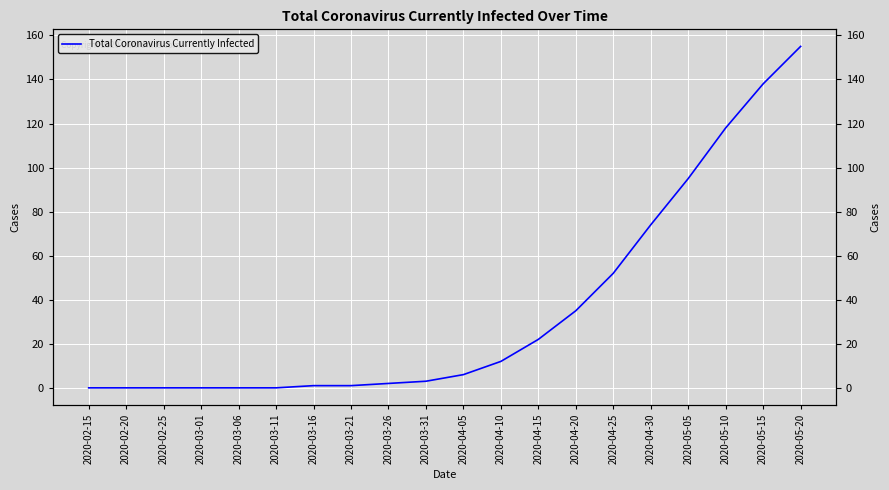

What is the sum of the values at 2020-04-05 and 2020-02-20?

6